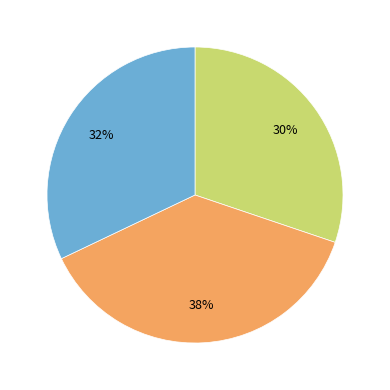

To the nearest percent, what is the difference between the largest and smallest slice percentages?

8%